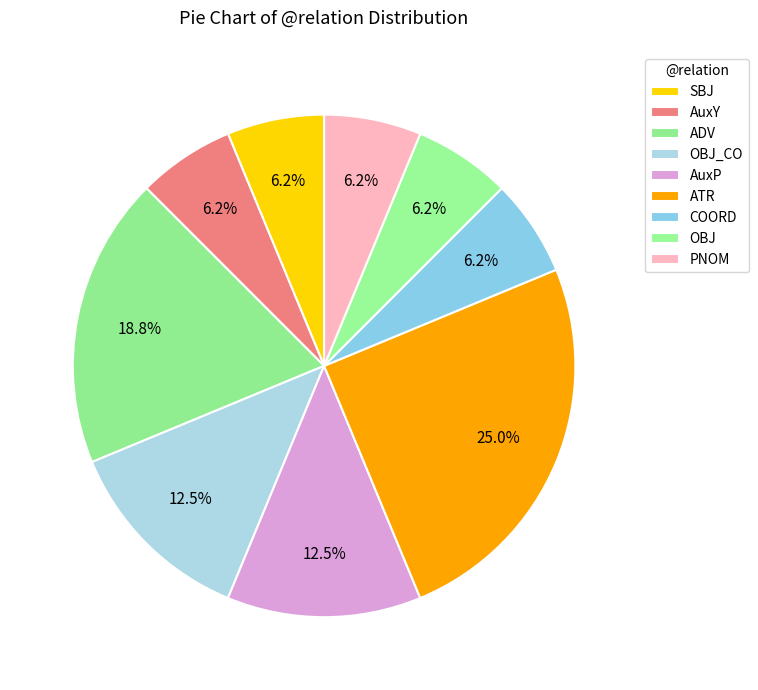

Count the number of slices in the pie.

9